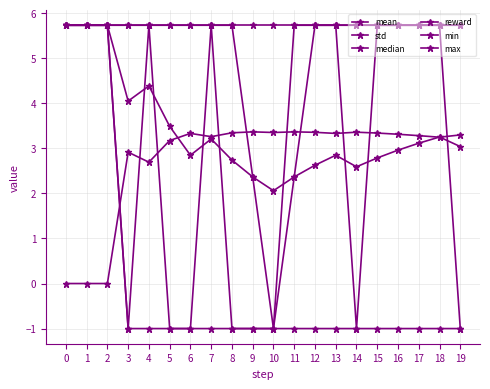

At which label is reward closest to 2?

3